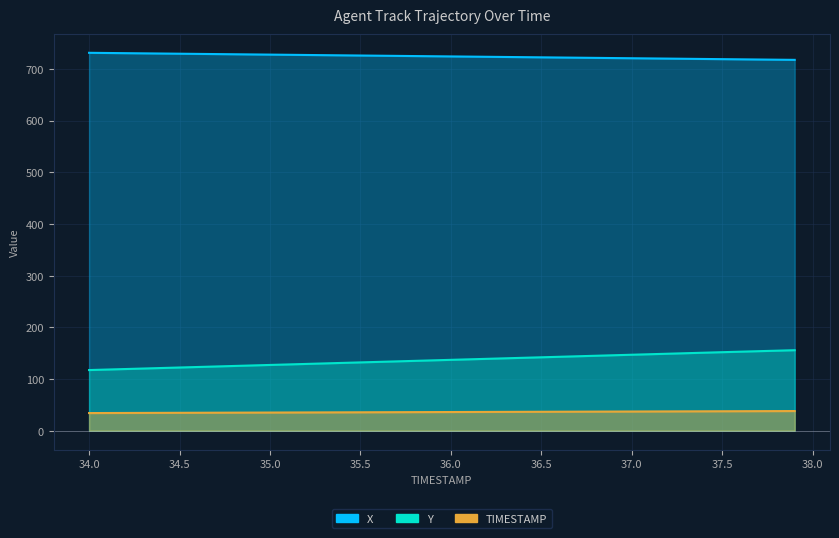

True or false: X and Y cross at least once.

False